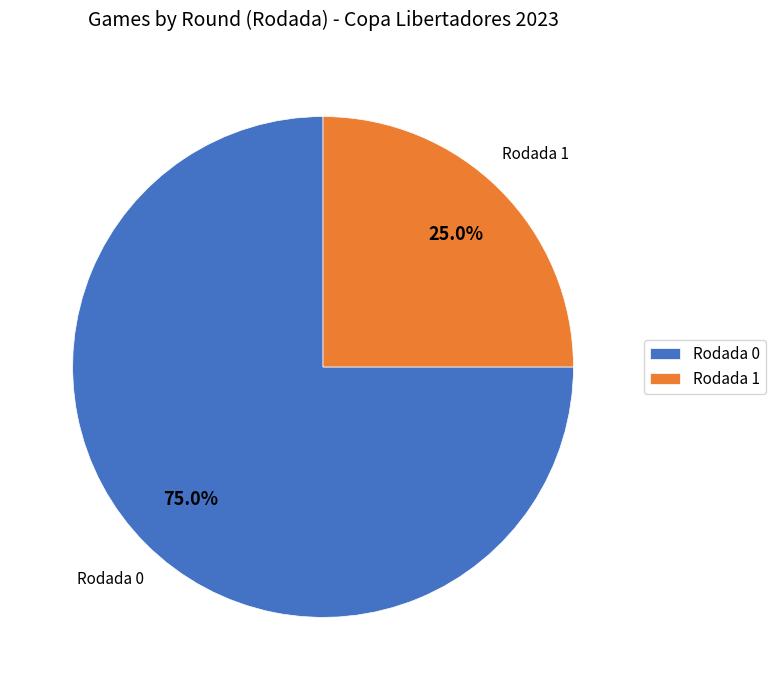

Rank the categories by value from highest to lowest.

Rodada 0, Rodada 1